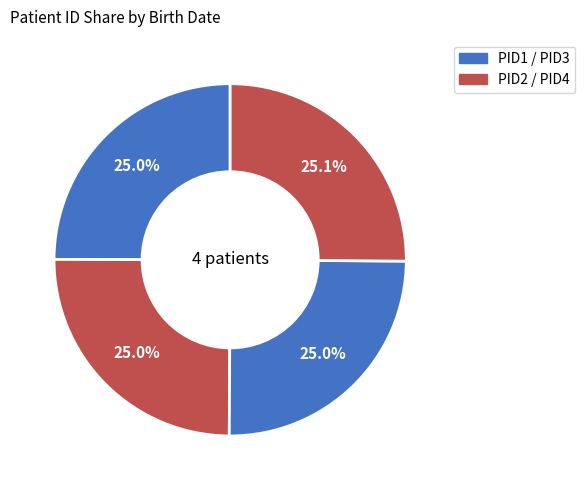

Count the number of slices in the pie.

4